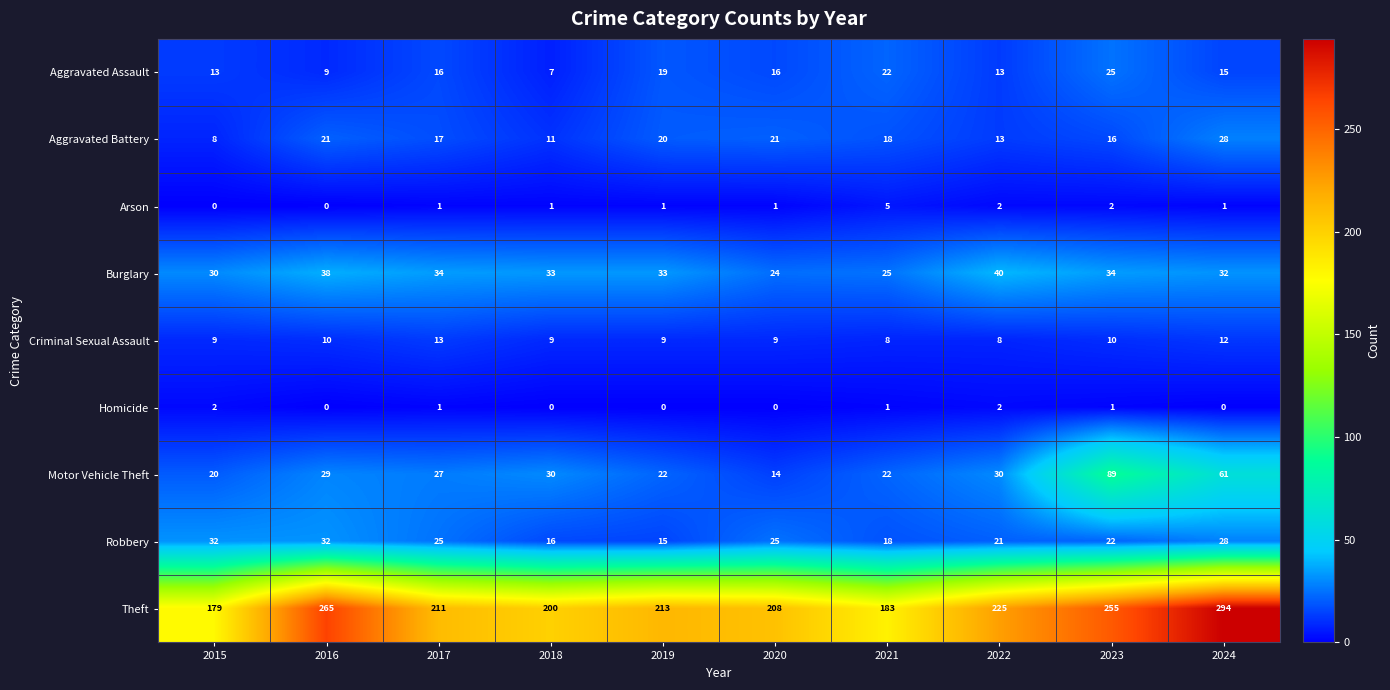

The value of Criminal Sexual Assault at 2024 is 12. True or false?

True